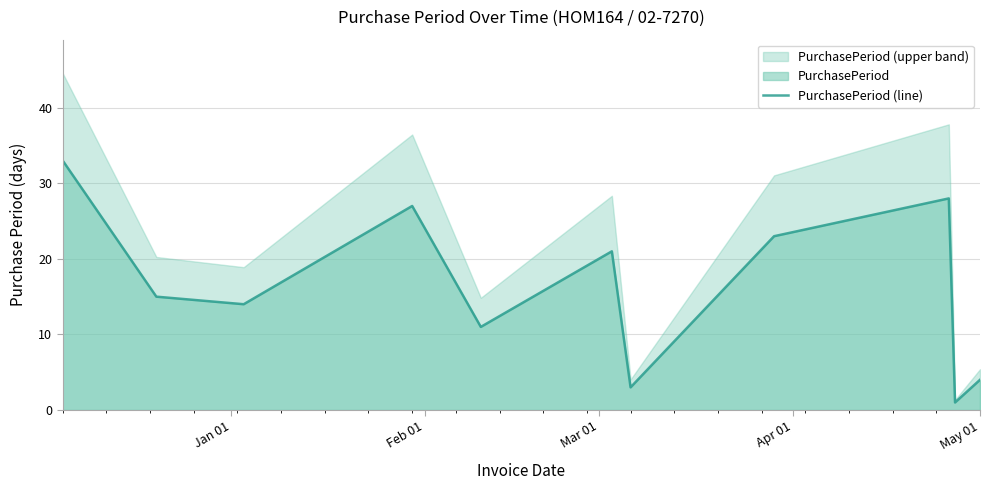

What is the maximum value for PurchasePeriod (line)?

33